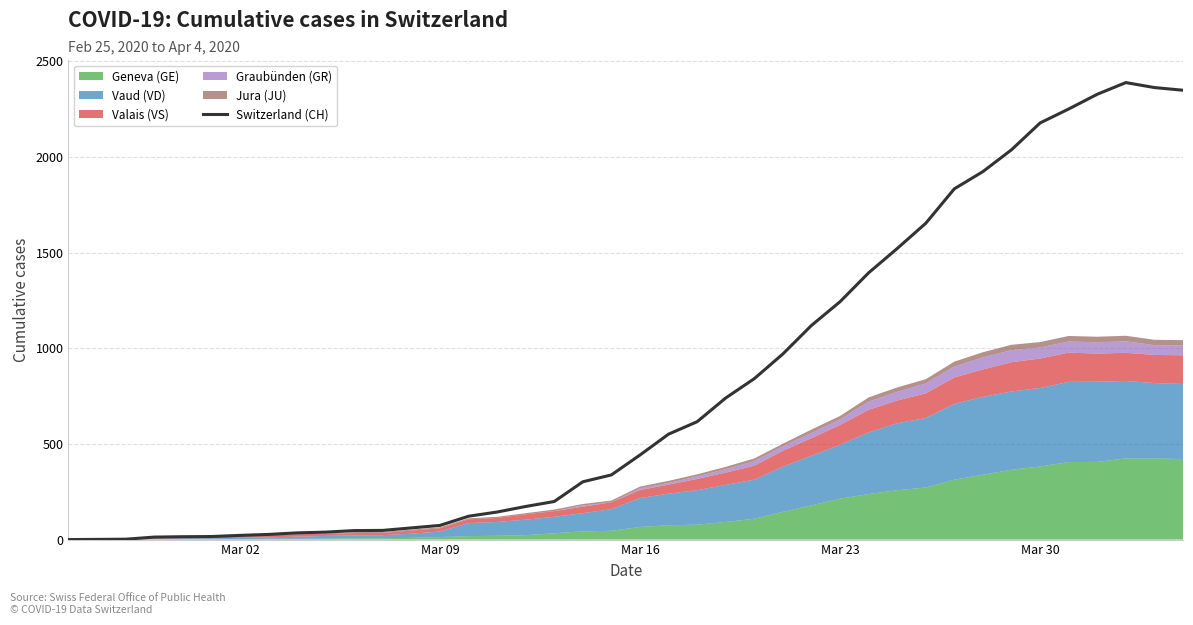

What is the maximum value for Switzerland (CH)?

2388